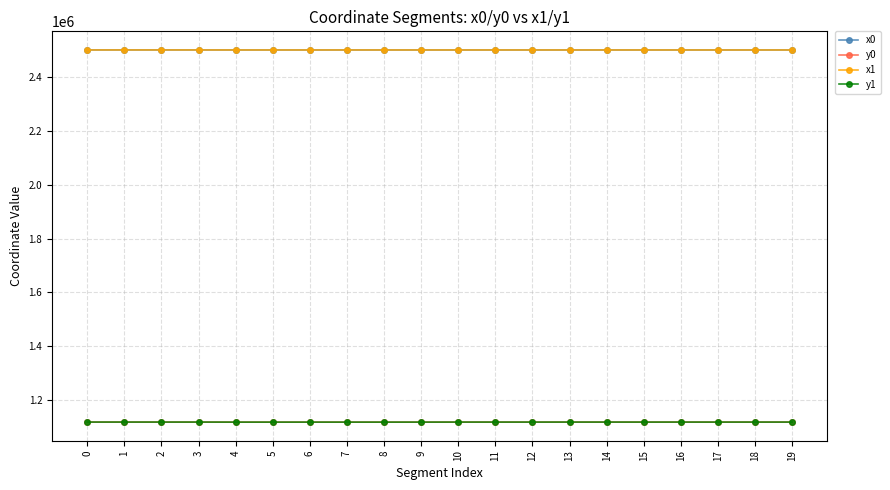

What is the difference between the highest and lowest values at 15?

1381831.1